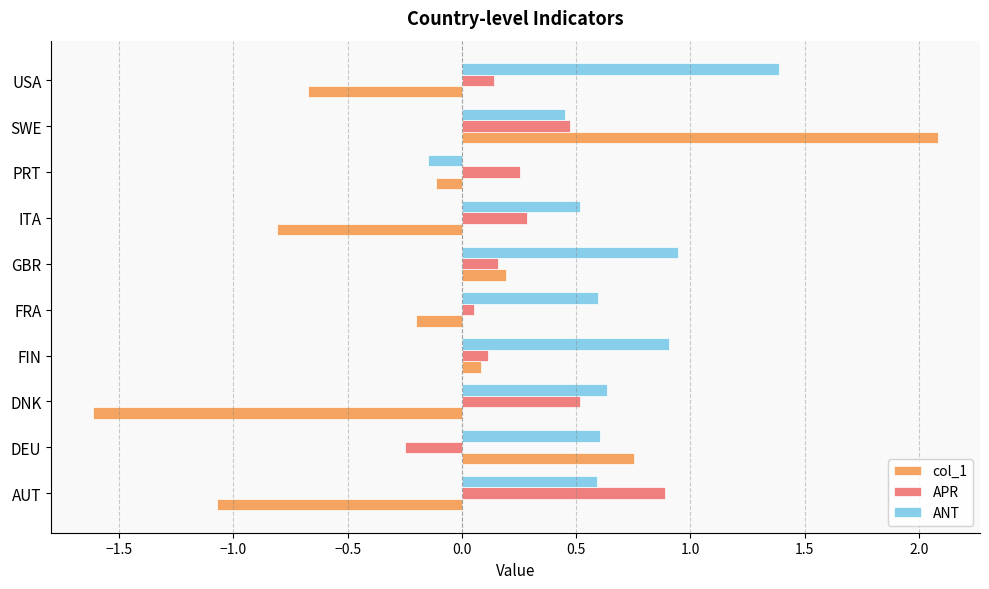

The APR series shows 0.3 at ITA. True or false?

True